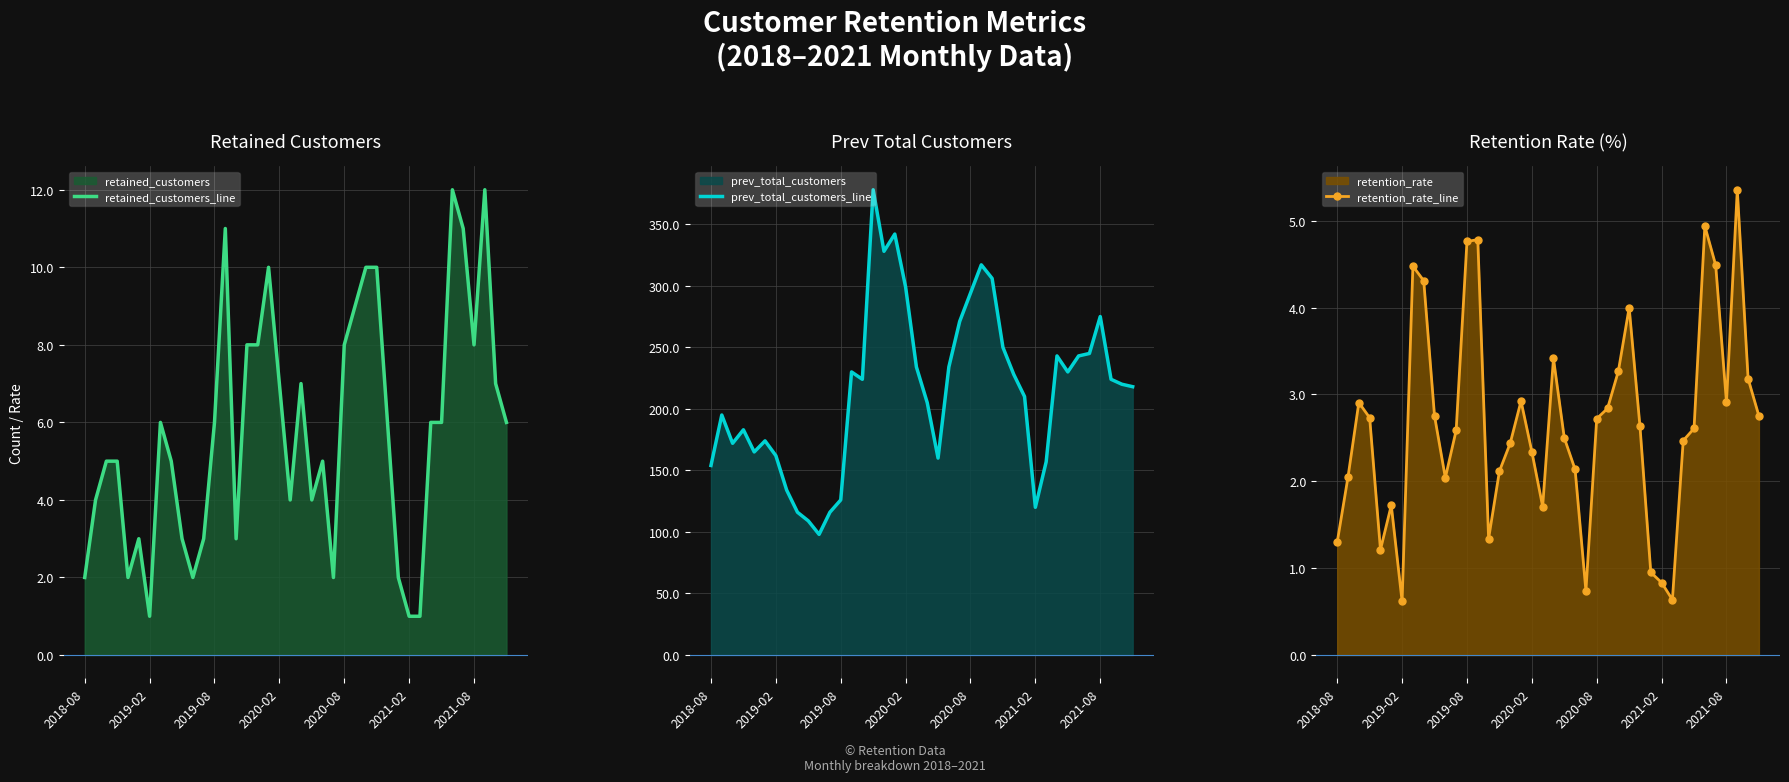

How many lines are shown in the chart?

3